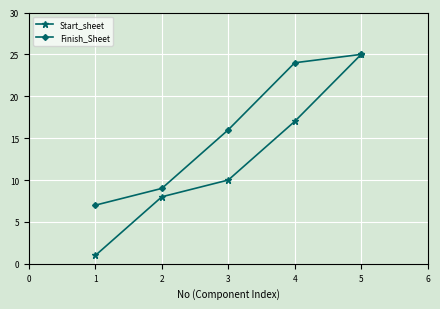

How many data points does each series have?

5